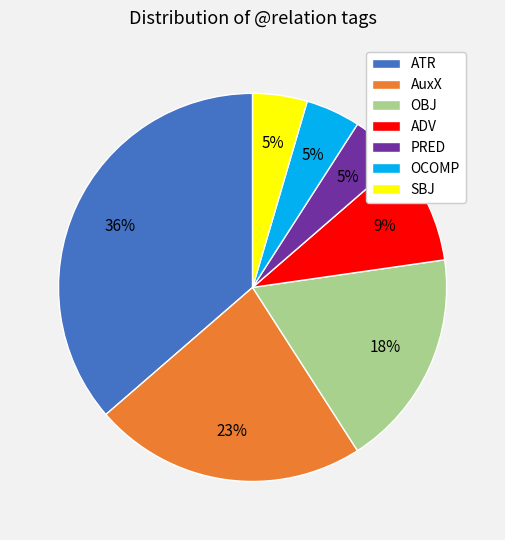

What is the largest slice in the pie chart?

ATR